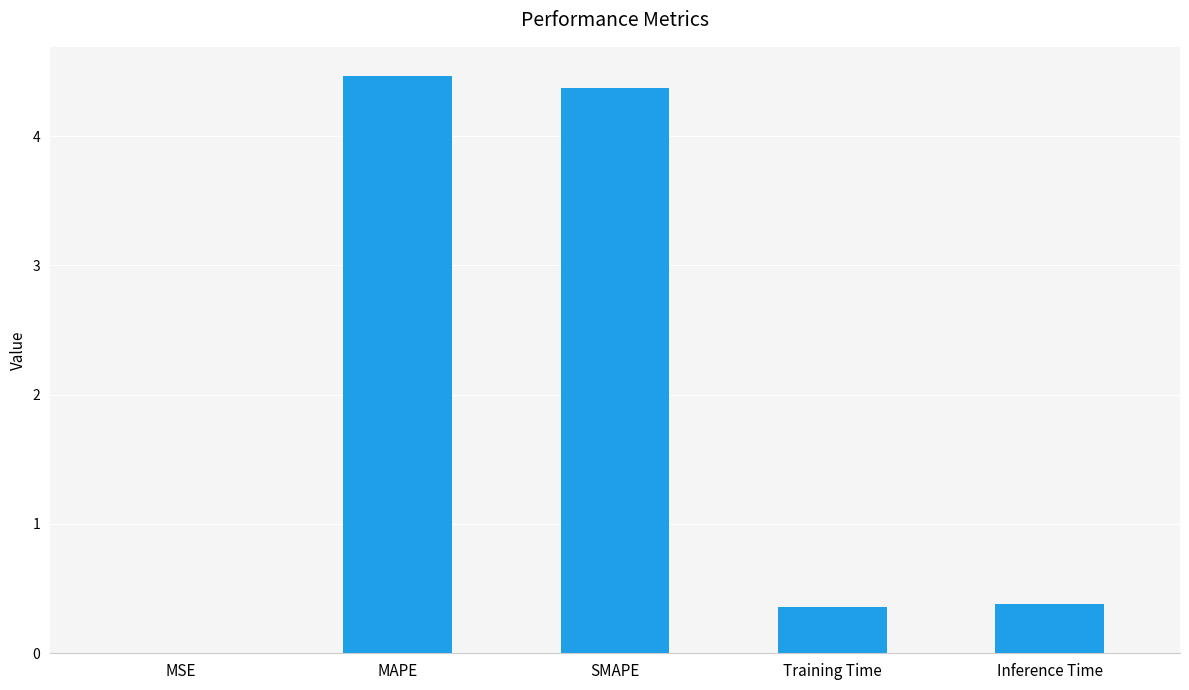

What is the approximate value at Inference Time?

0.4